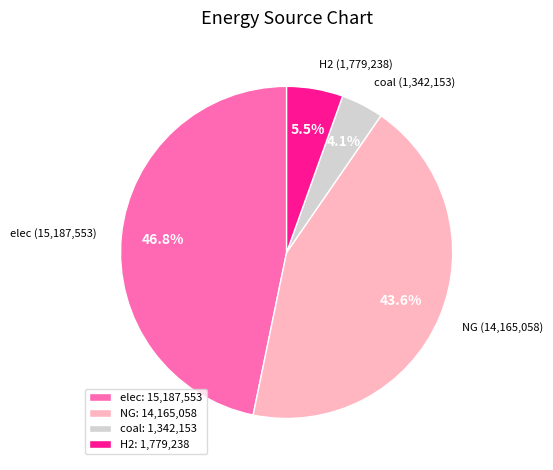

The elec slice represents 47% of the pie. True or false?

True